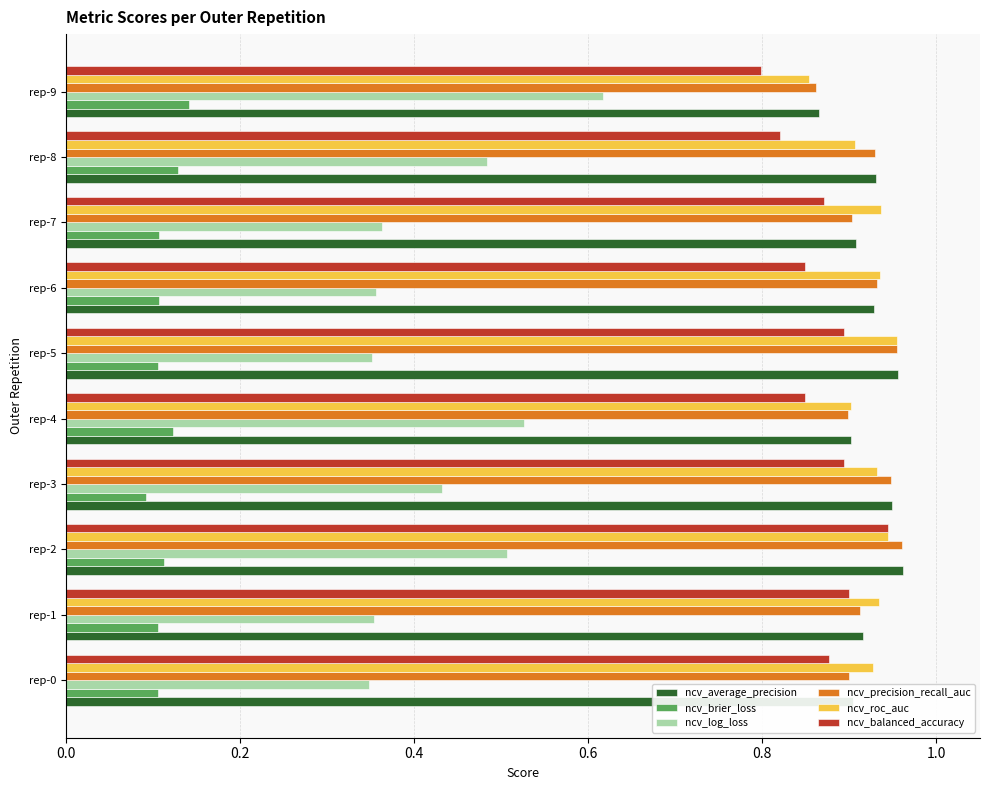

Is the value of ncv_log_loss at rep-7 greater than the value of ncv_brier_loss at rep-8?

Yes